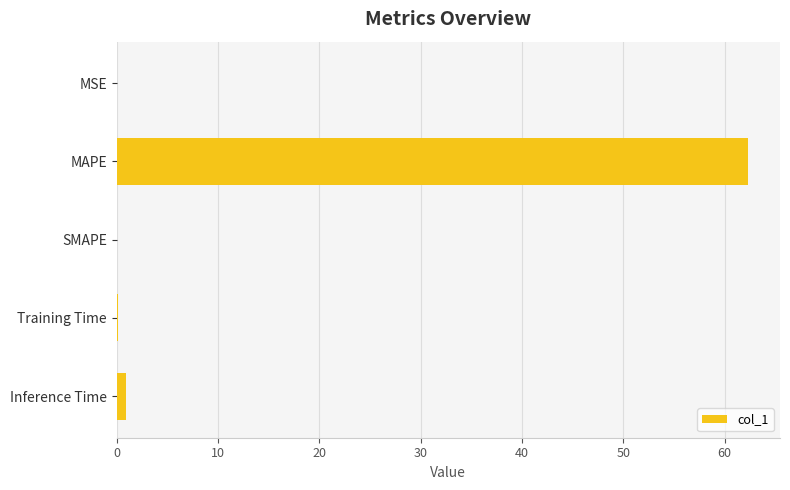

Is it true that the value at SMAPE is 0.0?

True